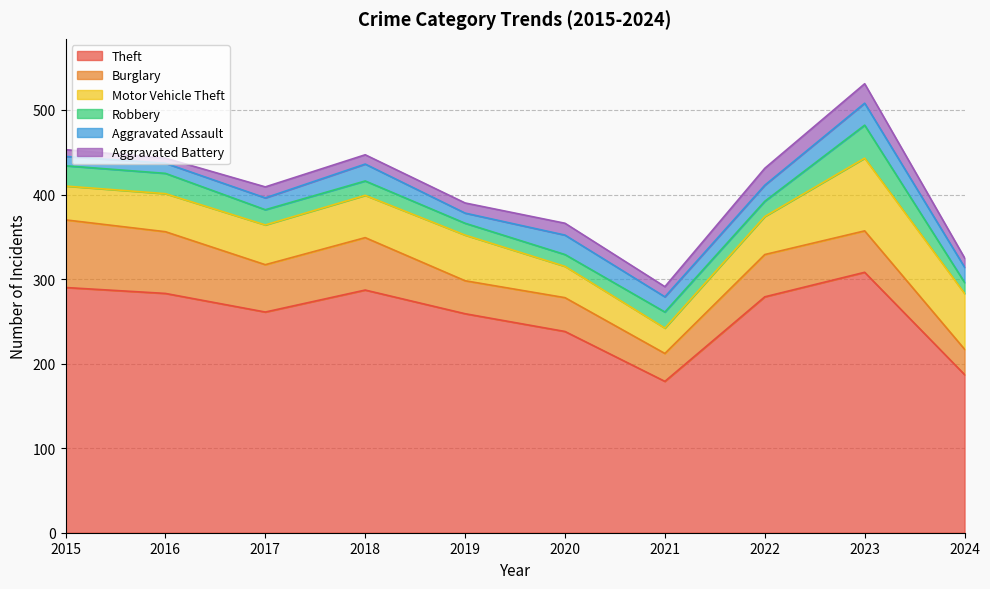

Which series has the largest total across all categories?

Theft